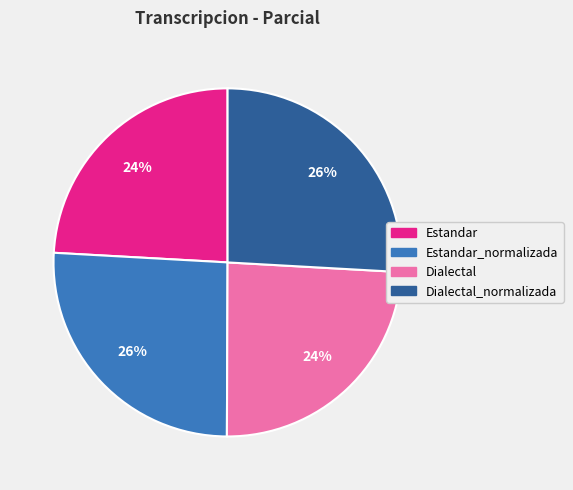

What percentage is the Estandar_normalizada slice, to the nearest percent?

26%